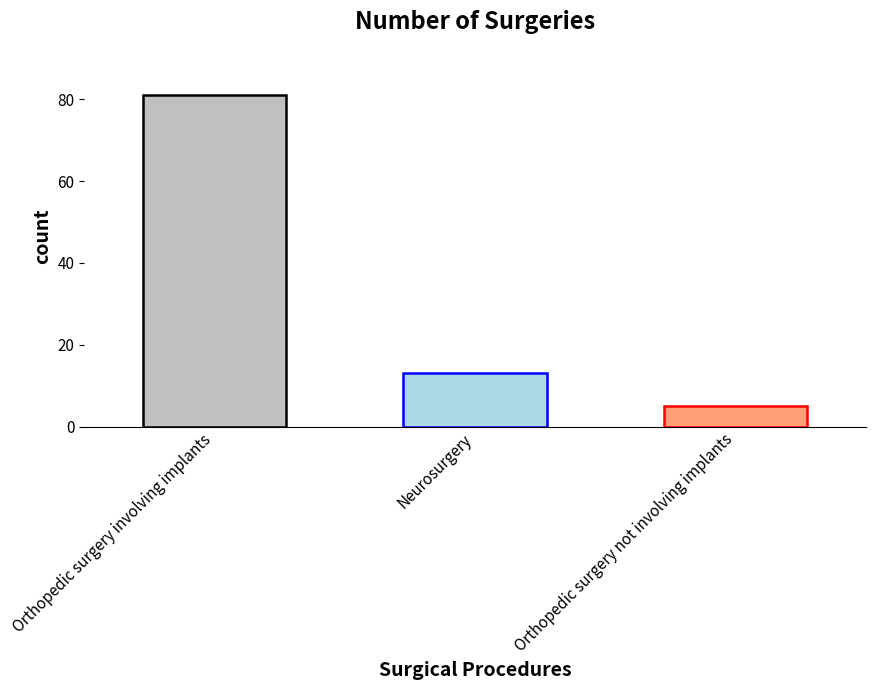

How many data points are less than 13?

1